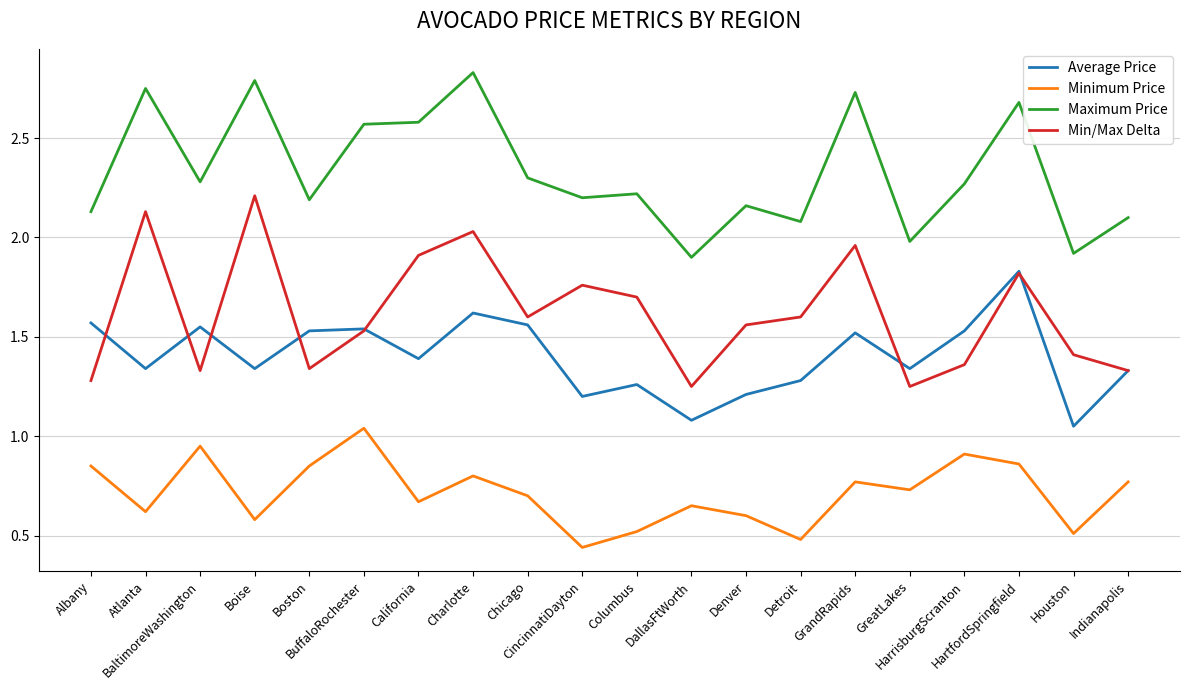

What is the total value across all series at Columbus?

5.7